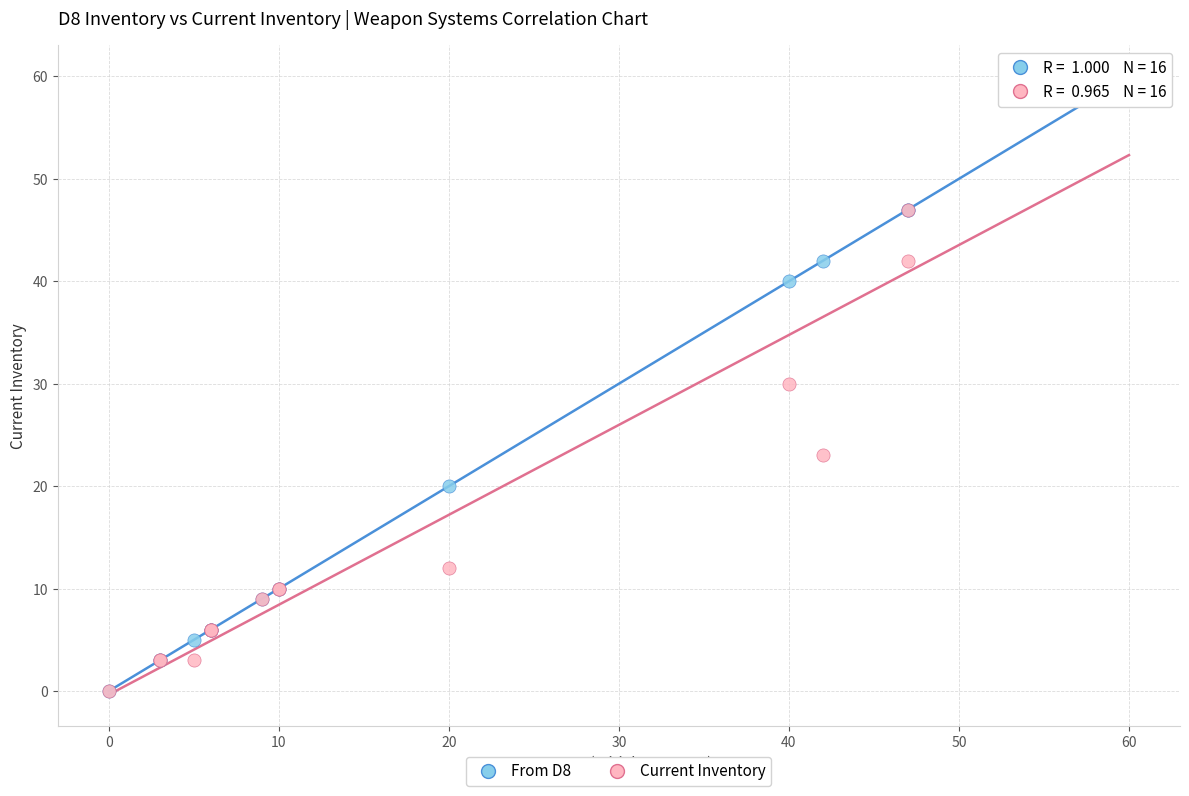

What are all the series names shown in the legend?

From D8, Current Inventory